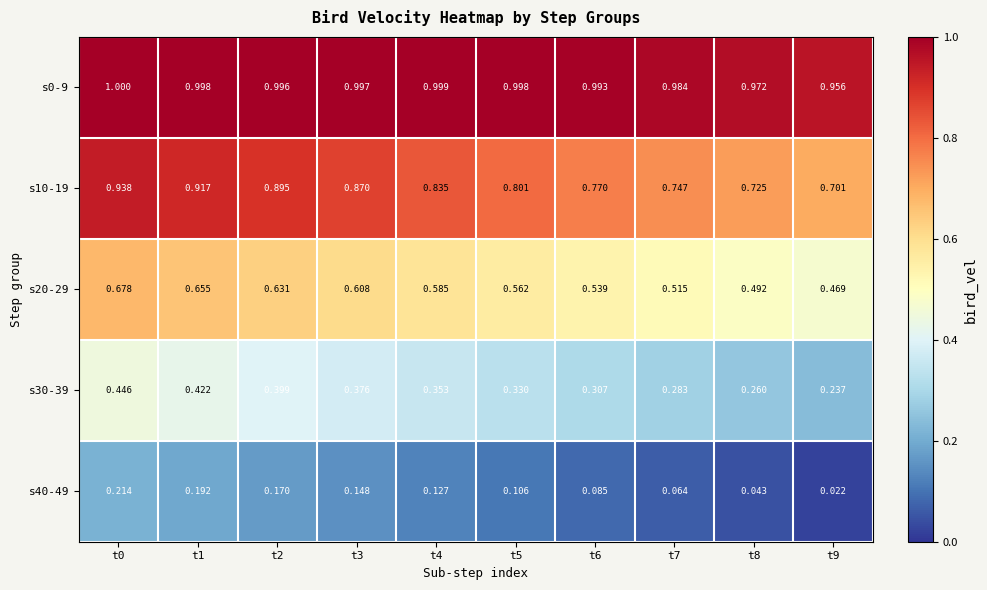

At how many categories does at least one series exceed 0?

10